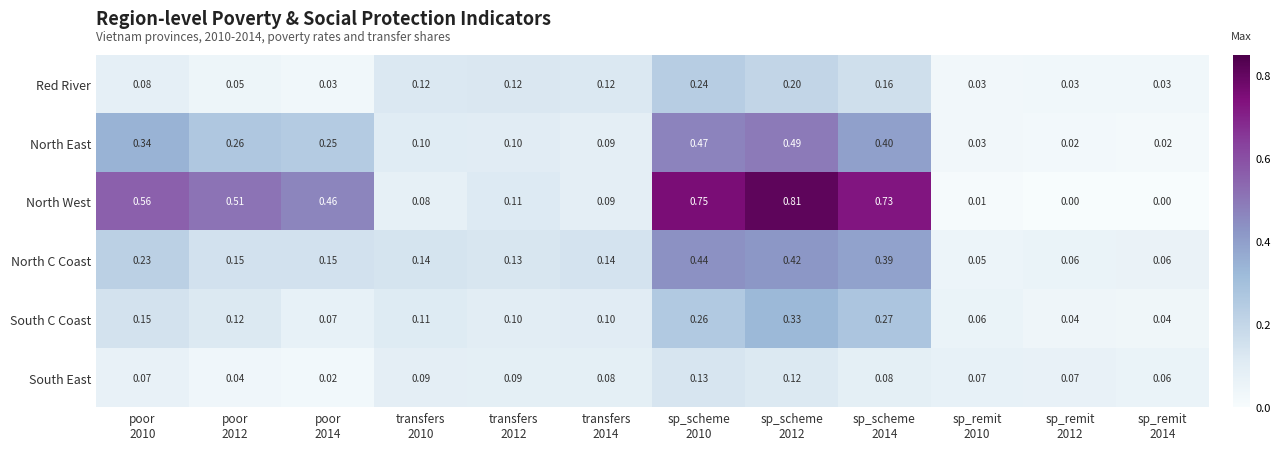

Count the number of categories in the chart.

12